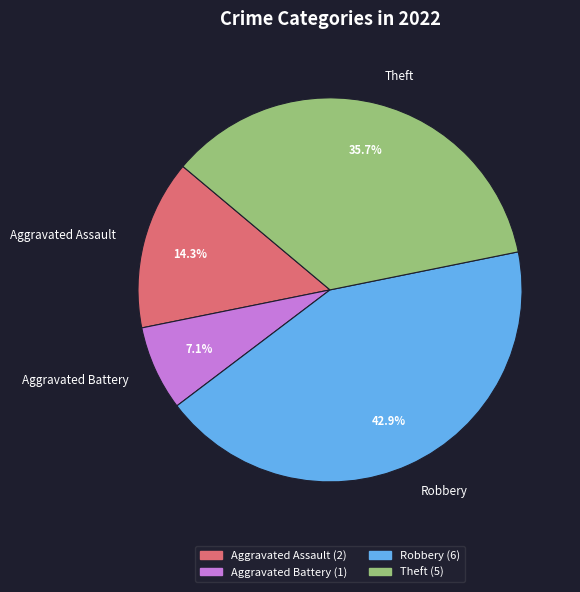

Combined, do Robbery and Theft account for over 50%?

Yes